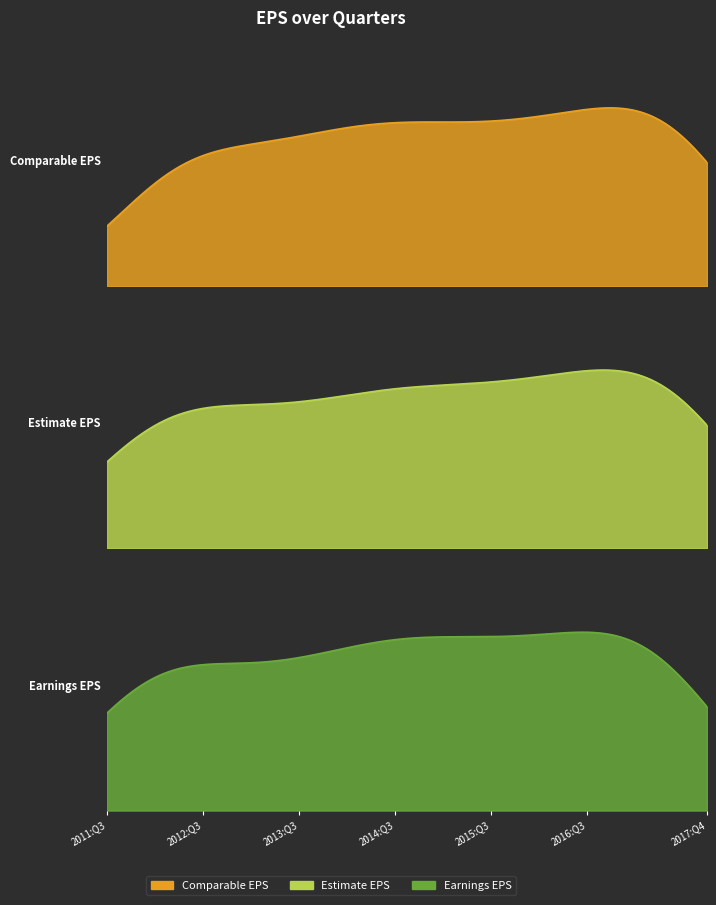

How many Estimate EPS values are between 0 and 1?

26